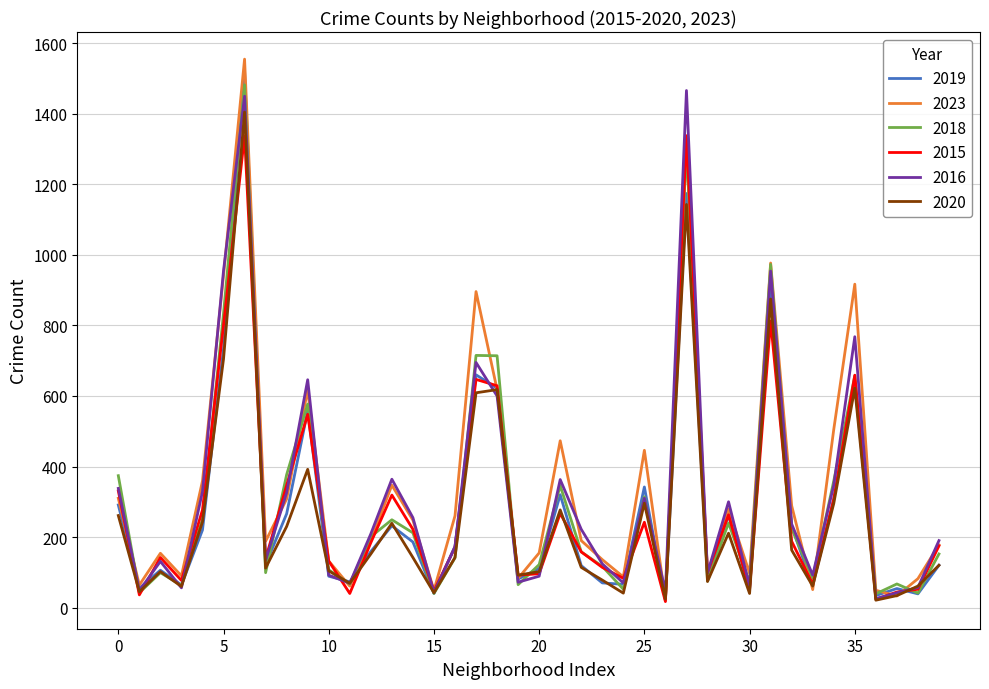

Which series has the largest range (max minus min)?

2023